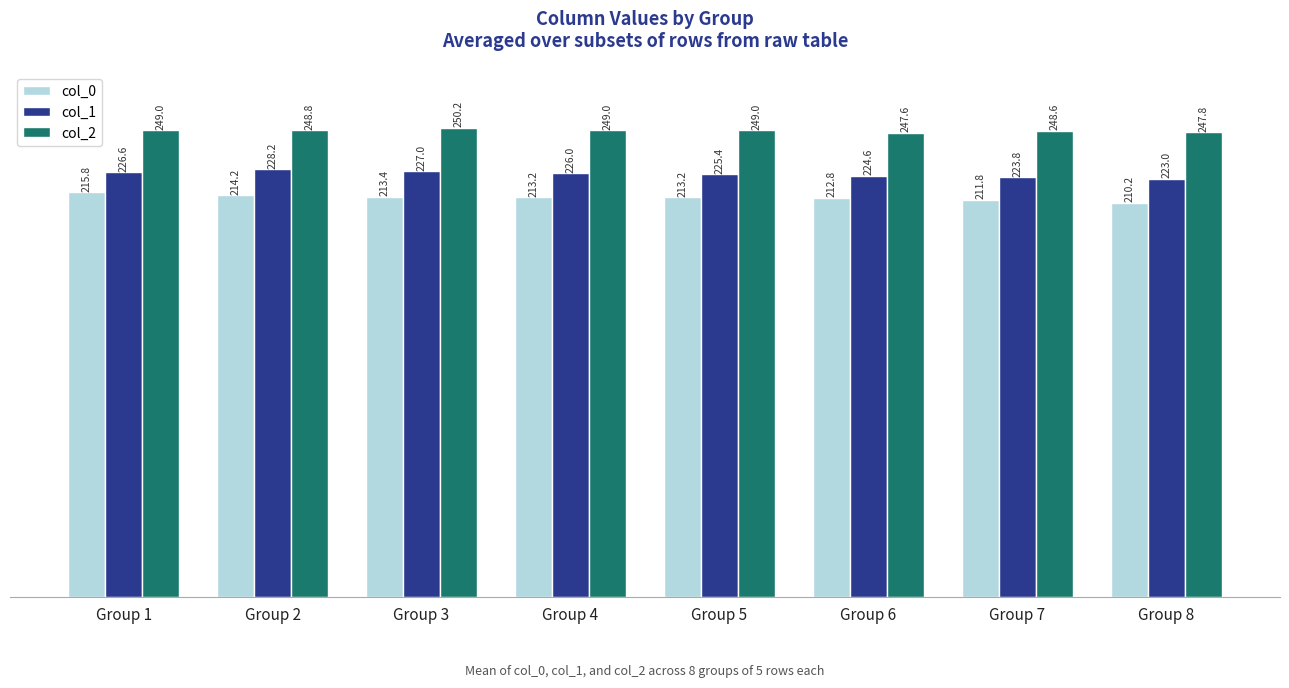

At which category is the sum across all series the highest?

Group 1